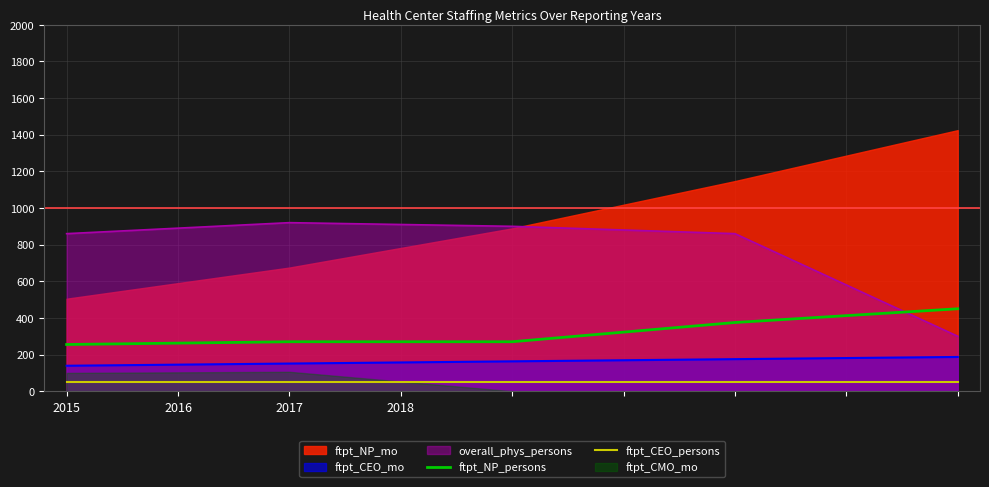

Is the value of ftpt_CEO_persons at 2017 greater than the value of overall_phys_persons at 2015?

No